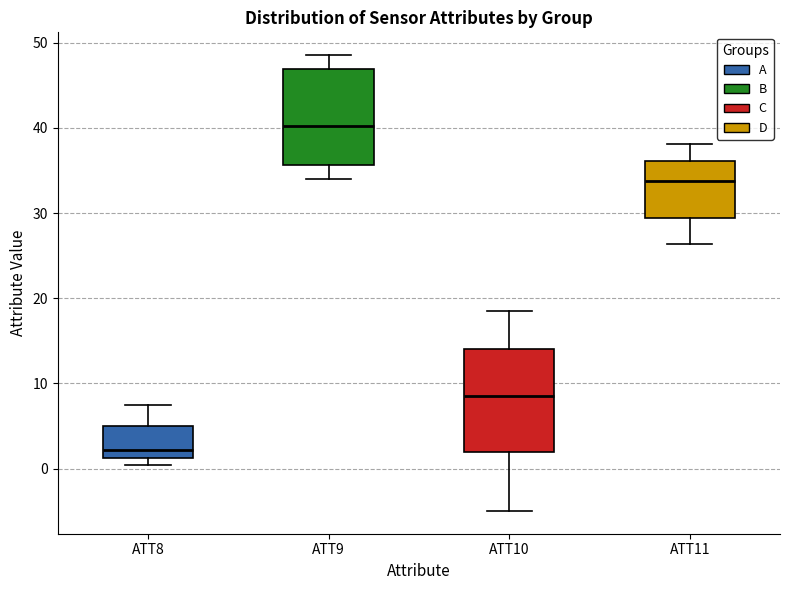

Reading left to right, transcribe this box plot: for each box, give where its median line is, the range the box spans, and where its two whiskers end, as read against the y-axis. The values are not printed on the chart, so give them approximately, as read against the axis.

ATT8: median 2, box 1 to 5, whiskers 0 to 7
ATT9: median 40, box 36 to 47, whiskers 34 to 49
ATT10: median 9, box 2 to 14, whiskers -5 to 19
ATT11: median 34, box 29 to 36, whiskers 26 to 38